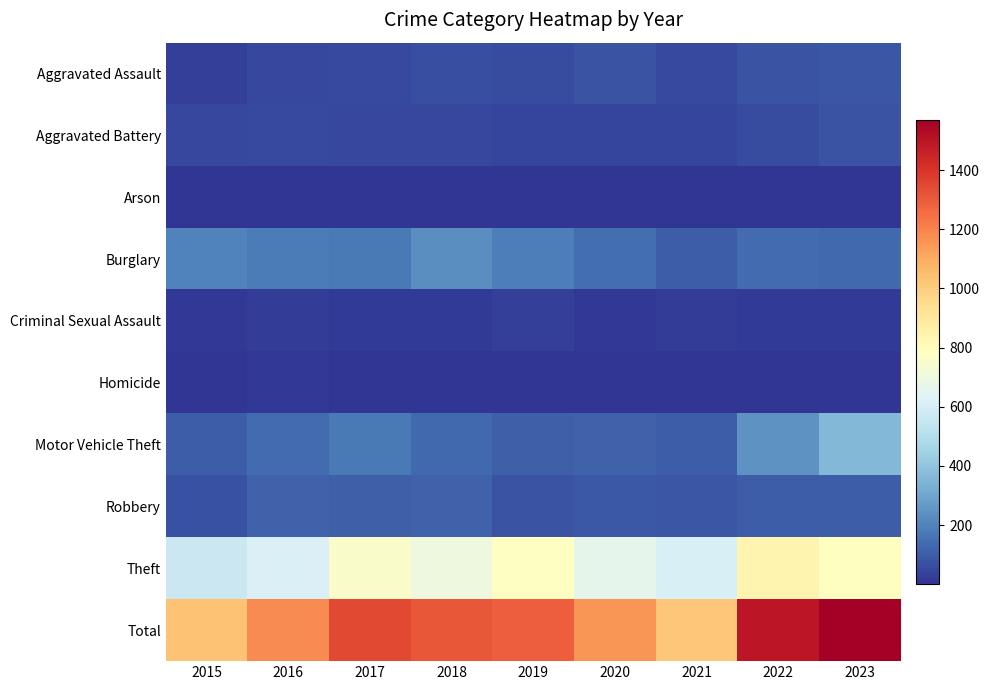

At how many categories does at least one series exceed 289?

9